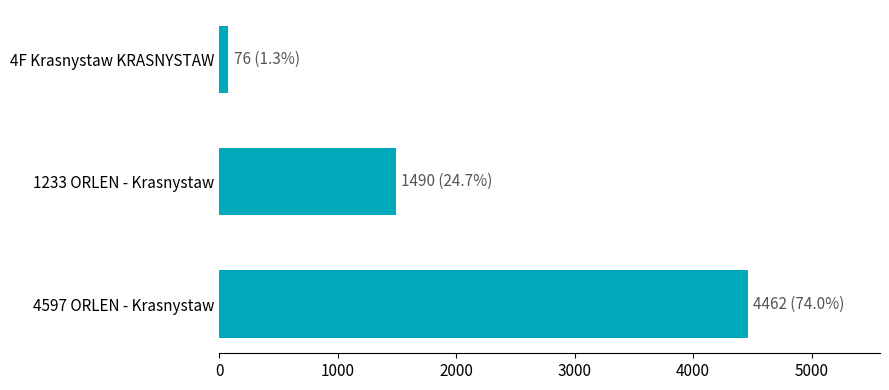

What is the average value?

2009